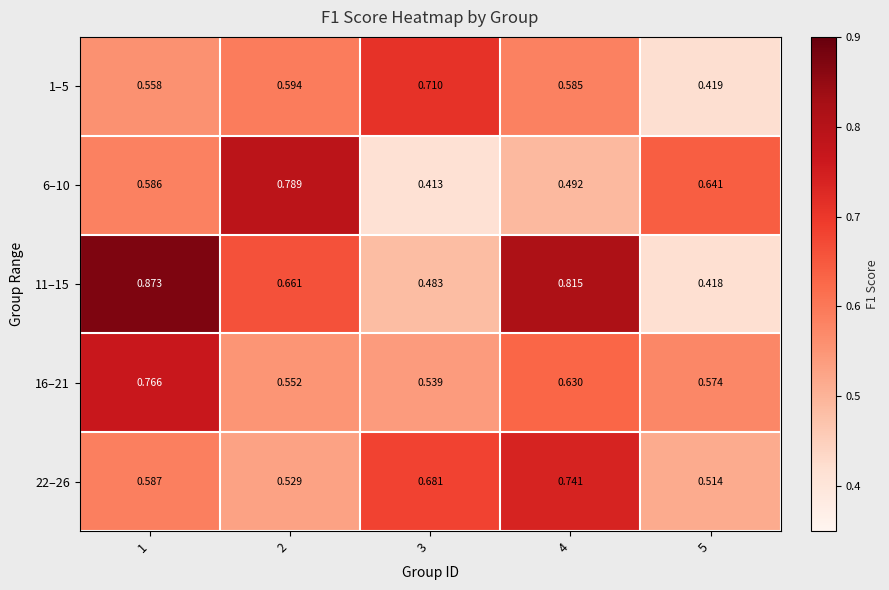

At how many categories does at least one series exceed 0?

5